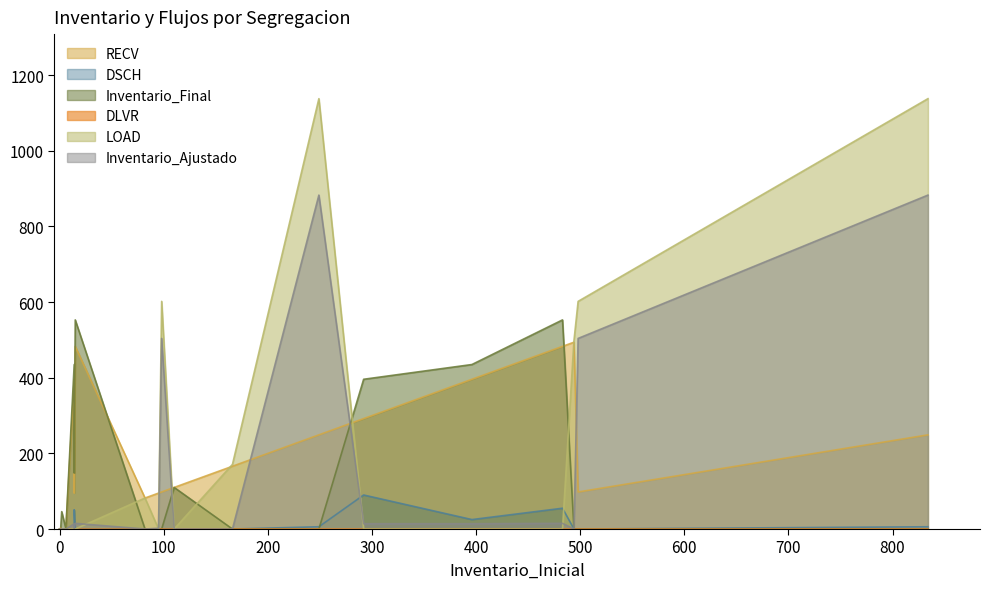

Reading right to left, extract all data points from this chart.

RECV: 834=249	498=98	494=494	483=483	396=396	292=292	249=249	166=166	110=110	98=98	95=95	82=82	15=483	14=95	14=396	6=0	2=0	1=0	0=0
DSCH: 834=6	498=0	494=0	483=55	396=25	292=90	249=6	166=0	110=0	98=0	95=0	82=0	15=0	14=51	14=0	6=0	2=0	1=0	0=0
Inventario_Final: 834=0	498=0	494=0	483=553	396=435	292=396	249=0	166=0	110=110	98=0	95=0	82=0	15=553	14=148	14=435	6=1	2=46	1=1	0=0
DLVR: 834=0	498=0	494=0	483=0	396=0	292=0	249=0	166=0	110=0	98=0	95=0	82=0	15=0	14=0	14=0	6=0	2=0	1=2	0=0
LOAD: 834=1138	498=602	494=498	483=0	396=0	292=0	249=1138	166=171	110=0	98=602	95=0	82=82	15=0	14=0	14=0	6=0	2=0	1=0	0=0
Inventario_Ajustado: 834=883	498=504	494=0	483=15	396=14	292=14	249=883	166=0	110=0	98=504	95=2	82=0	15=15	14=2	14=14	6=0	2=0	1=0	0=0